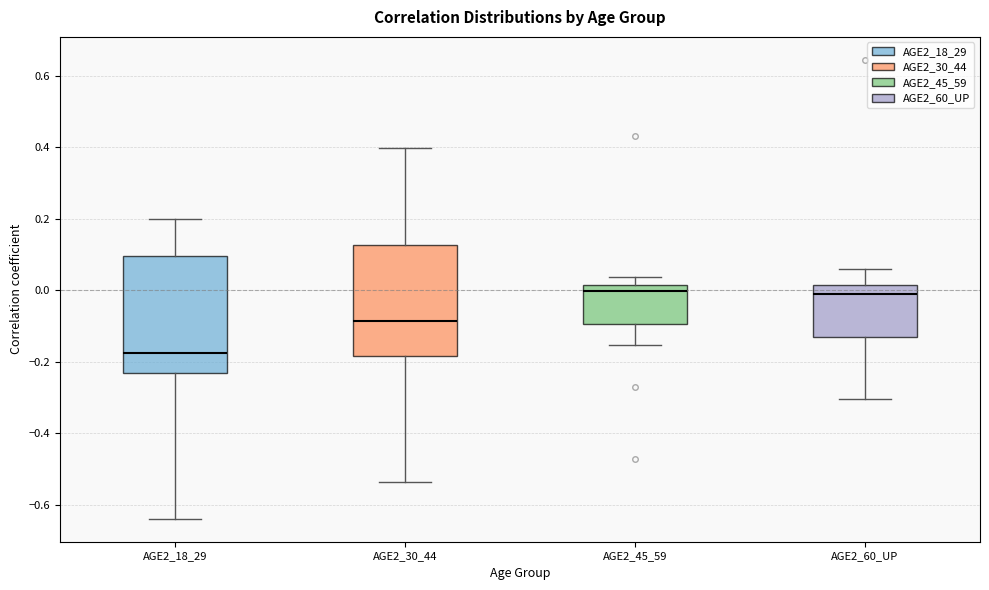

Reading left to right, read every box against the y-axis: the position of its median line, the range the box covers, and the ends of its whiskers. The values are not printed on the chart, so give them approximately, as read against the axis.

AGE2_18_29: median -0.18, box -0.22 to 0.10, whiskers -0.64 to 0.20
AGE2_30_44: median -0.08, box -0.18 to 0.12, whiskers -0.54 to 0.40
AGE2_45_59: median 0.00, box -0.10 to 0.02, whiskers -0.16 to 0.04
AGE2_60_UP: median -0.02, box -0.14 to 0.02, whiskers -0.30 to 0.06